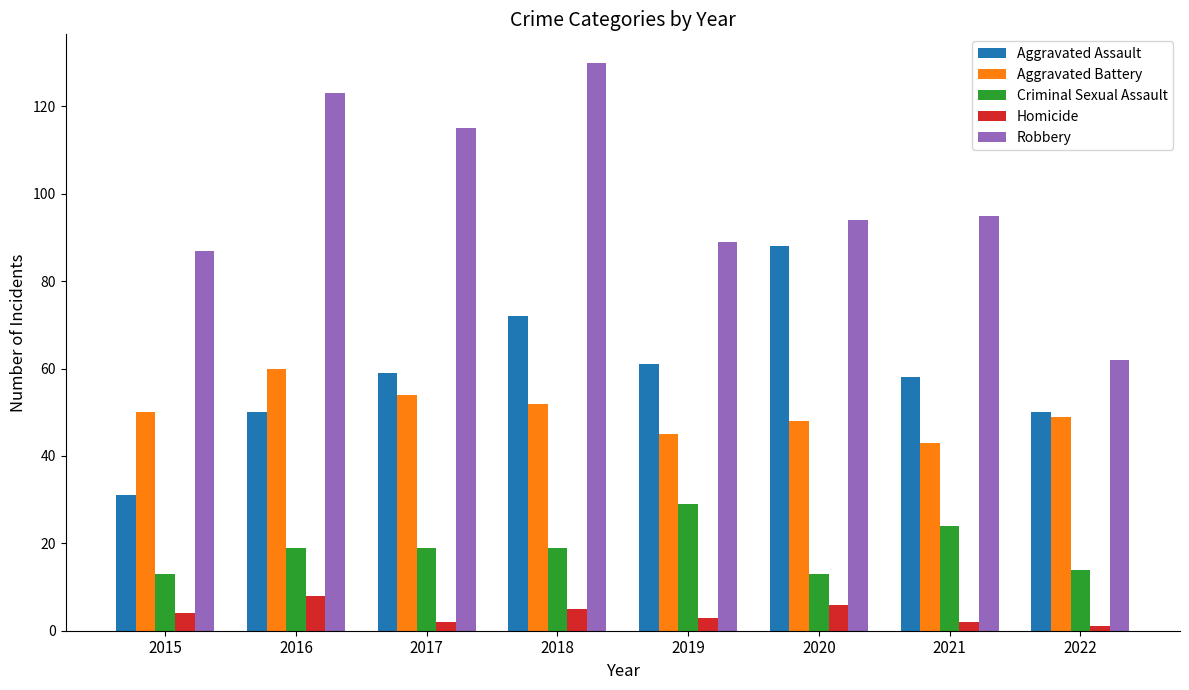

Which series has the widest spread of values?

Robbery